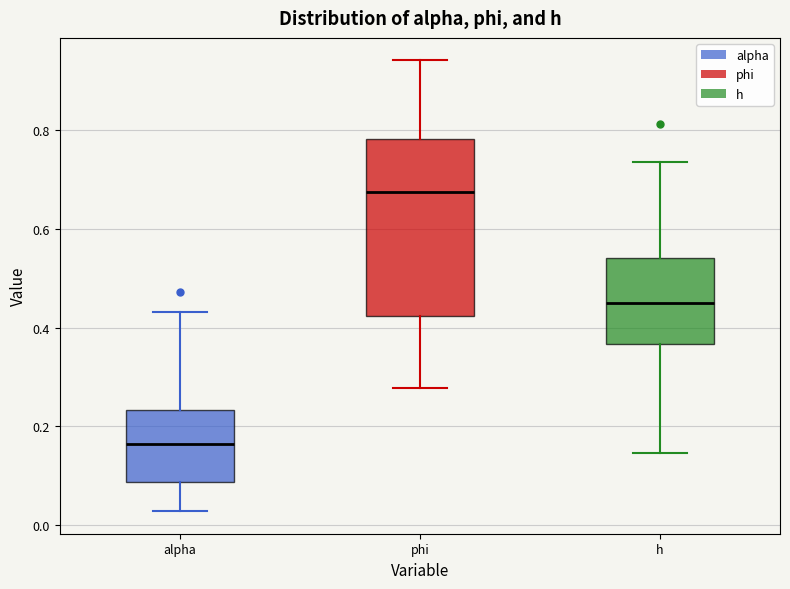

Reading left to right, transcribe this box plot: for each box, give where its median line is, the range the box spans, and where its two whiskers end, as read against the y-axis. The values are not printed on the chart, so give them approximately, as read against the axis.

alpha: median 0.16, box 0.08 to 0.24, whiskers 0.02 to 0.44
phi: median 0.68, box 0.42 to 0.78, whiskers 0.28 to 0.94
h: median 0.44, box 0.36 to 0.54, whiskers 0.14 to 0.74